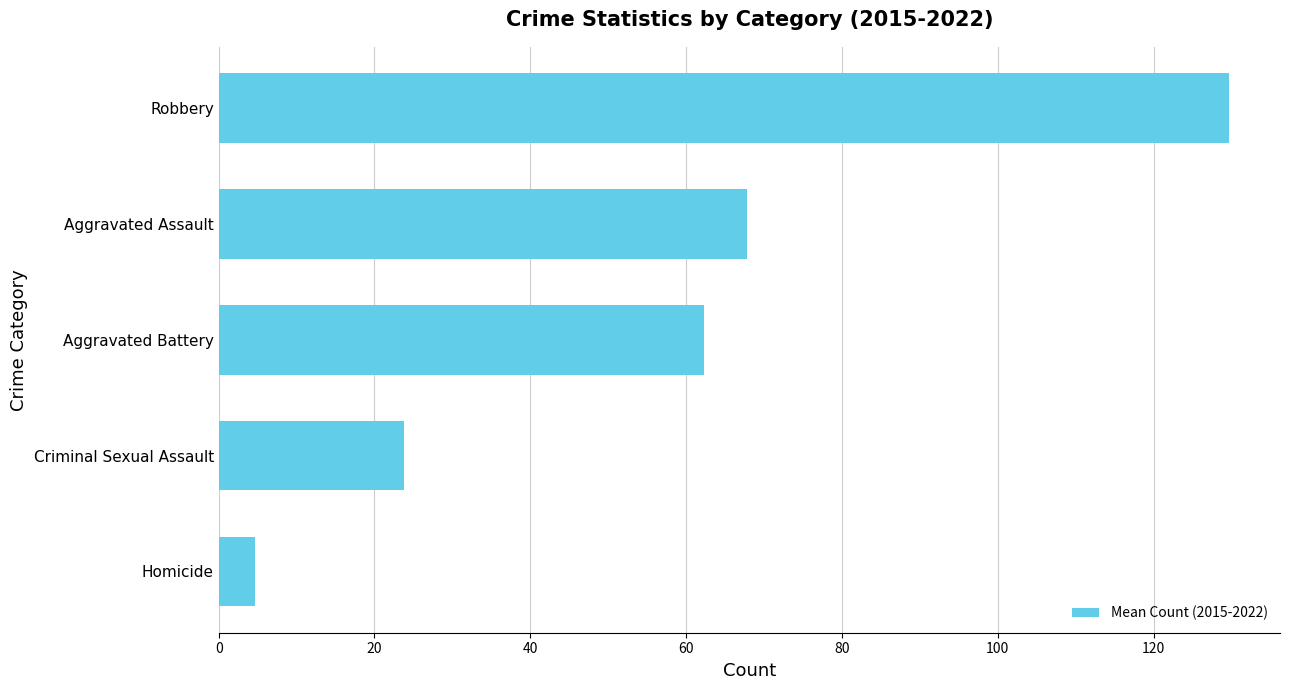

Is it true that the value at Criminal Sexual Assault is 39.7?

False